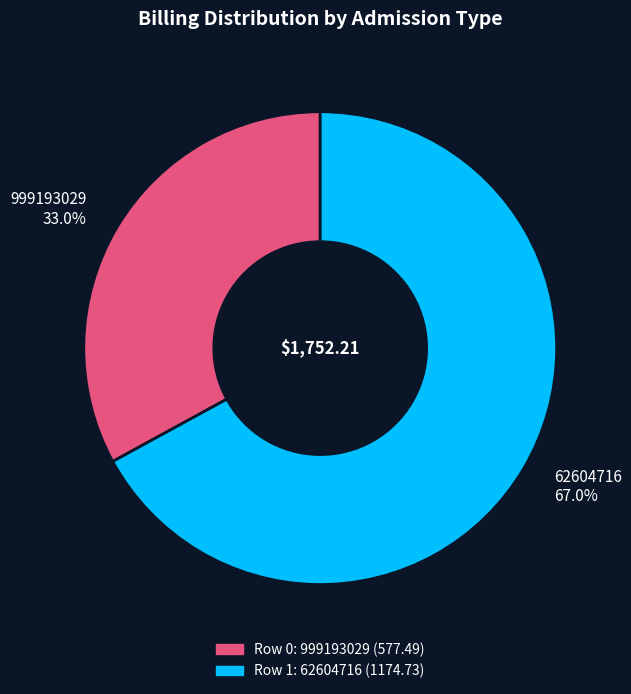

Does 62604716 represent more than half of the total?

Yes